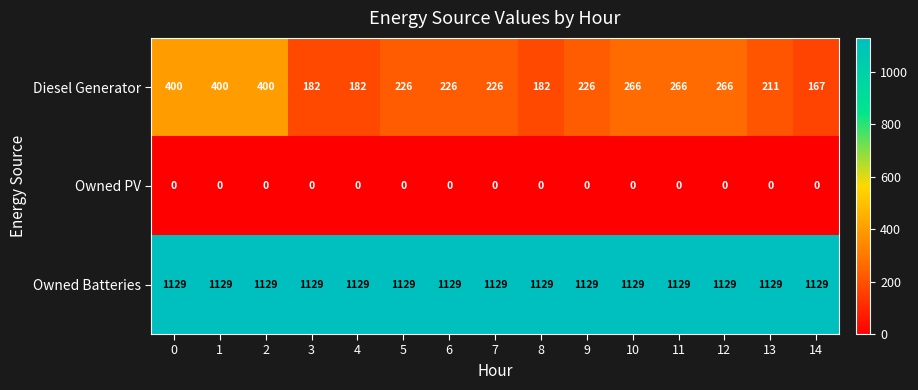

What is the total value across all series at 3?

1311